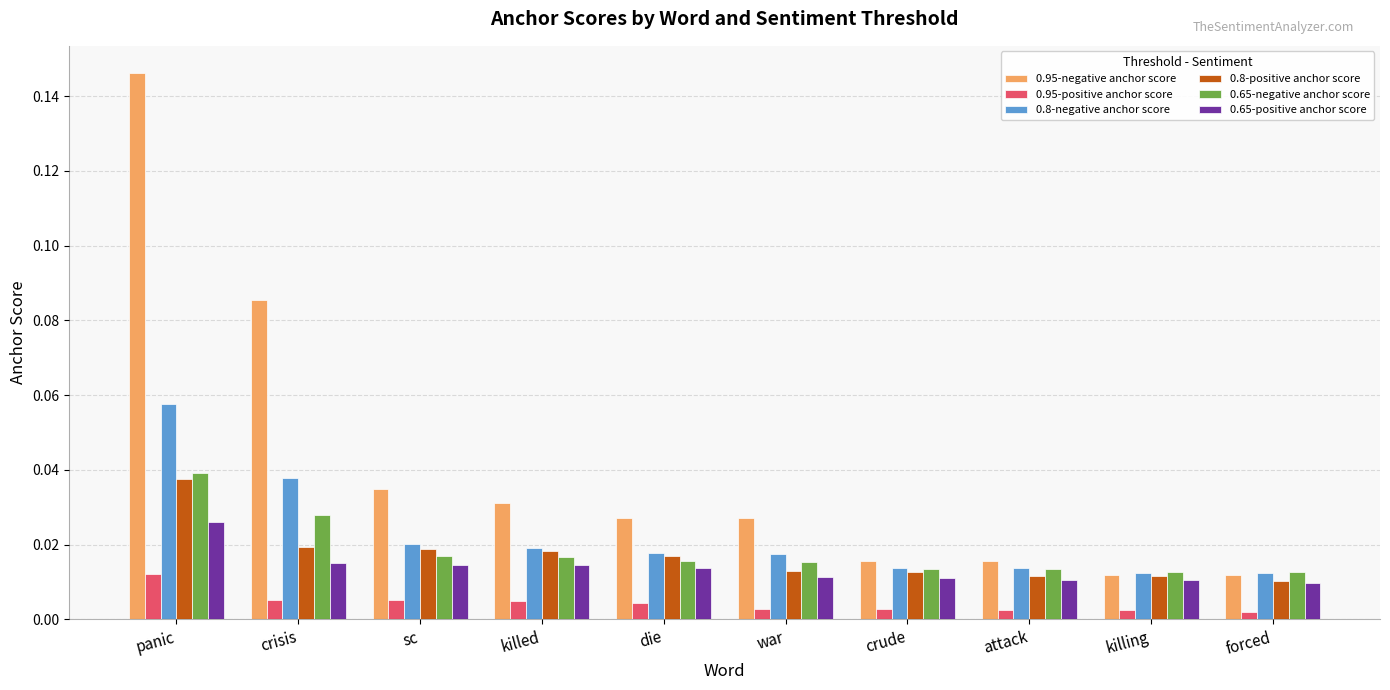

Which series has the largest range (max minus min)?

0.95-negative anchor score